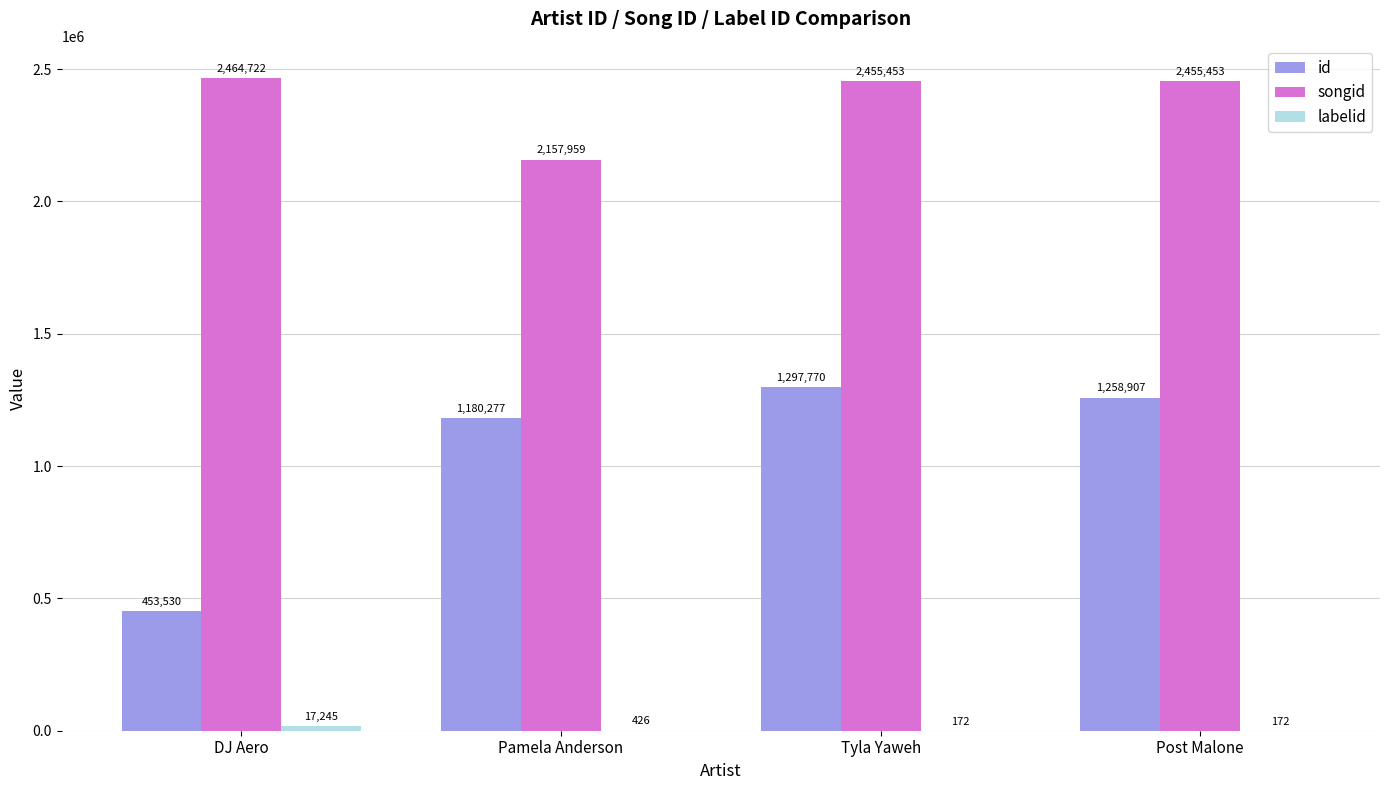

At which label does songid first exceed 2455453?

DJ Aero